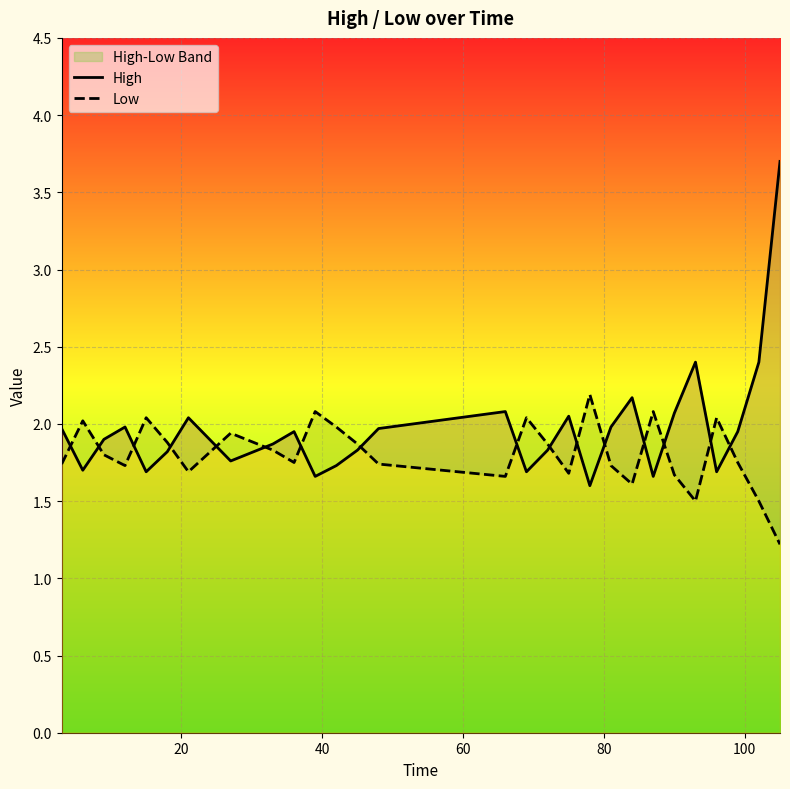

What is the minimum value shown in the chart?

1.2